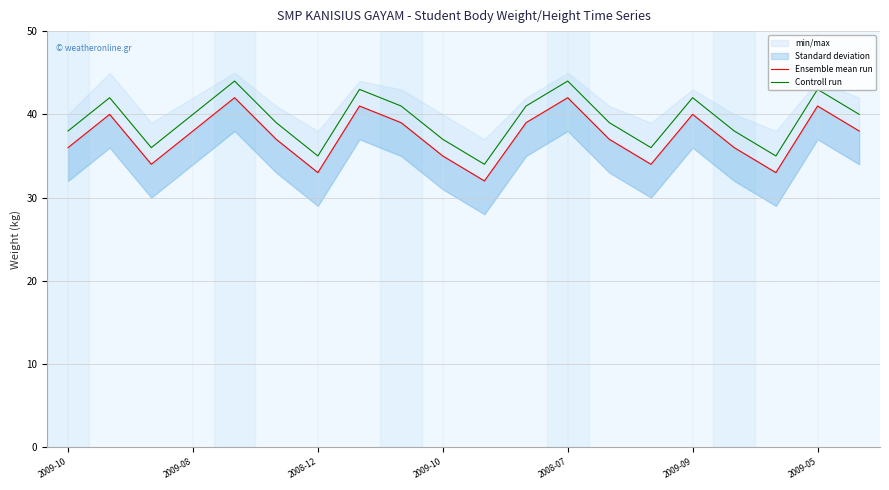

What is the label of the 5th point from the left?

2008-07